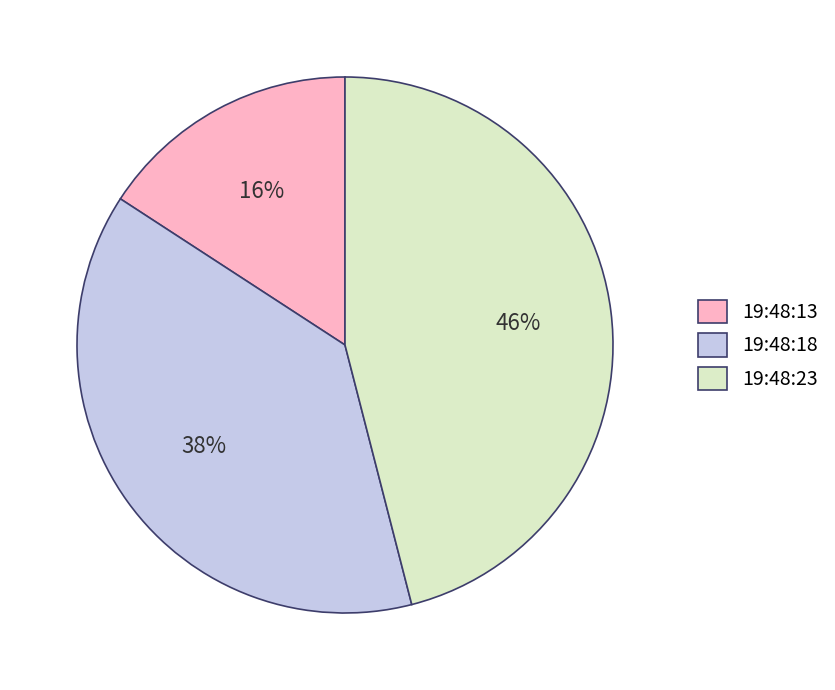

To the nearest percent, what is the difference between the largest and smallest slice percentages?

30%